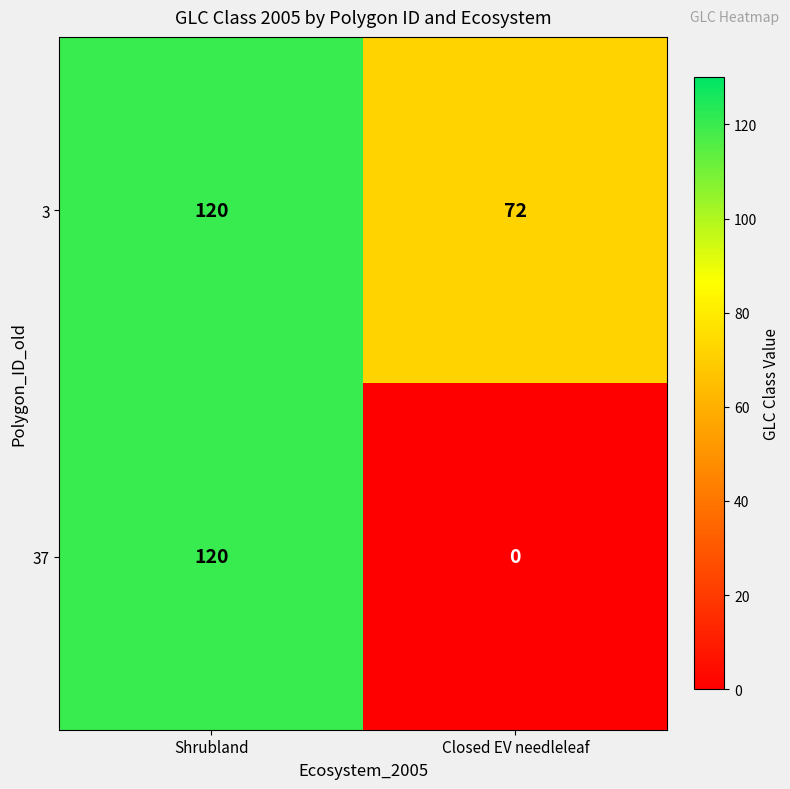

How many data points does each series have?

2